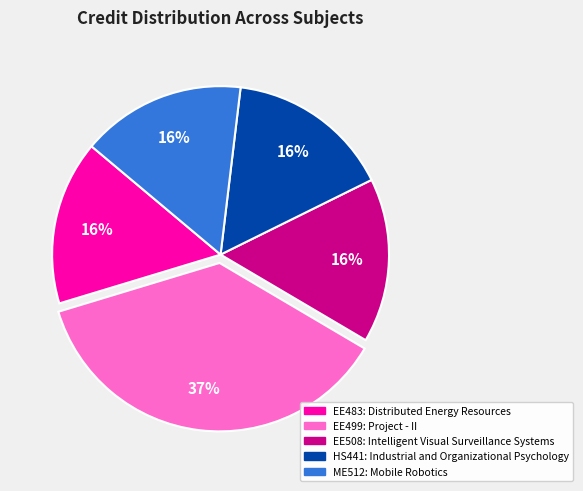

To the nearest percent, what is the difference between the largest and smallest slice percentages?

21%